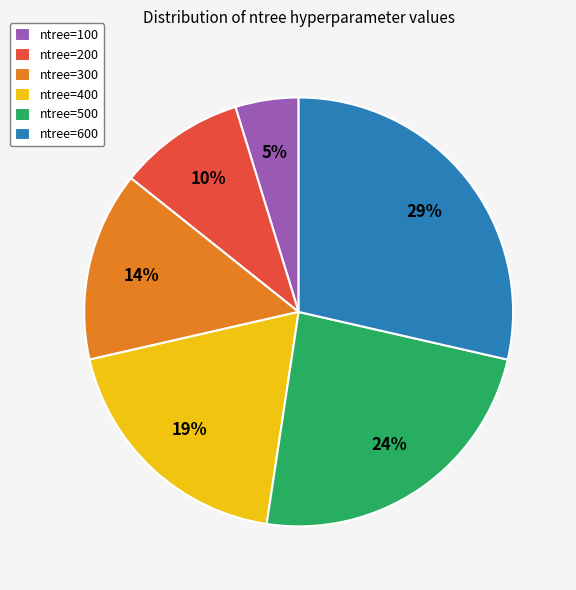

The ntree=200 slice represents 10% of the pie. True or false?

True